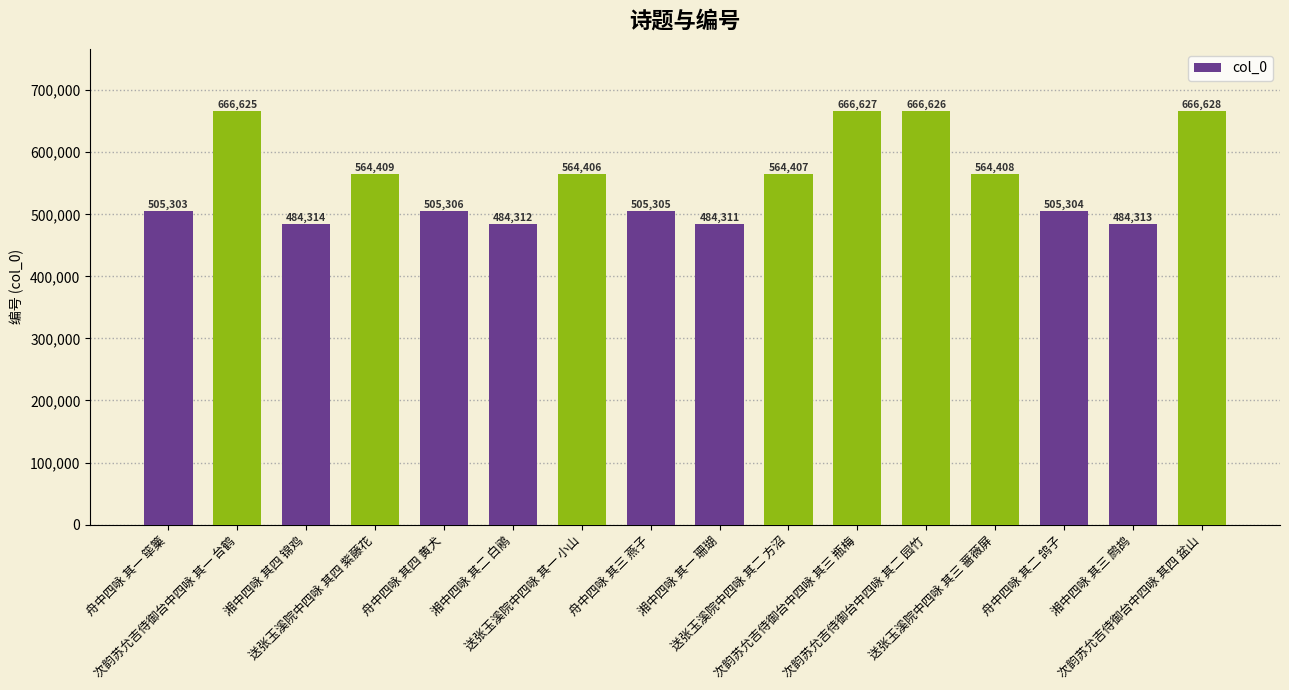

Between 送张玉溪院中四咏 其一 小山 and 舟中四咏 其四 黄犬, which is larger?

送张玉溪院中四咏 其一 小山